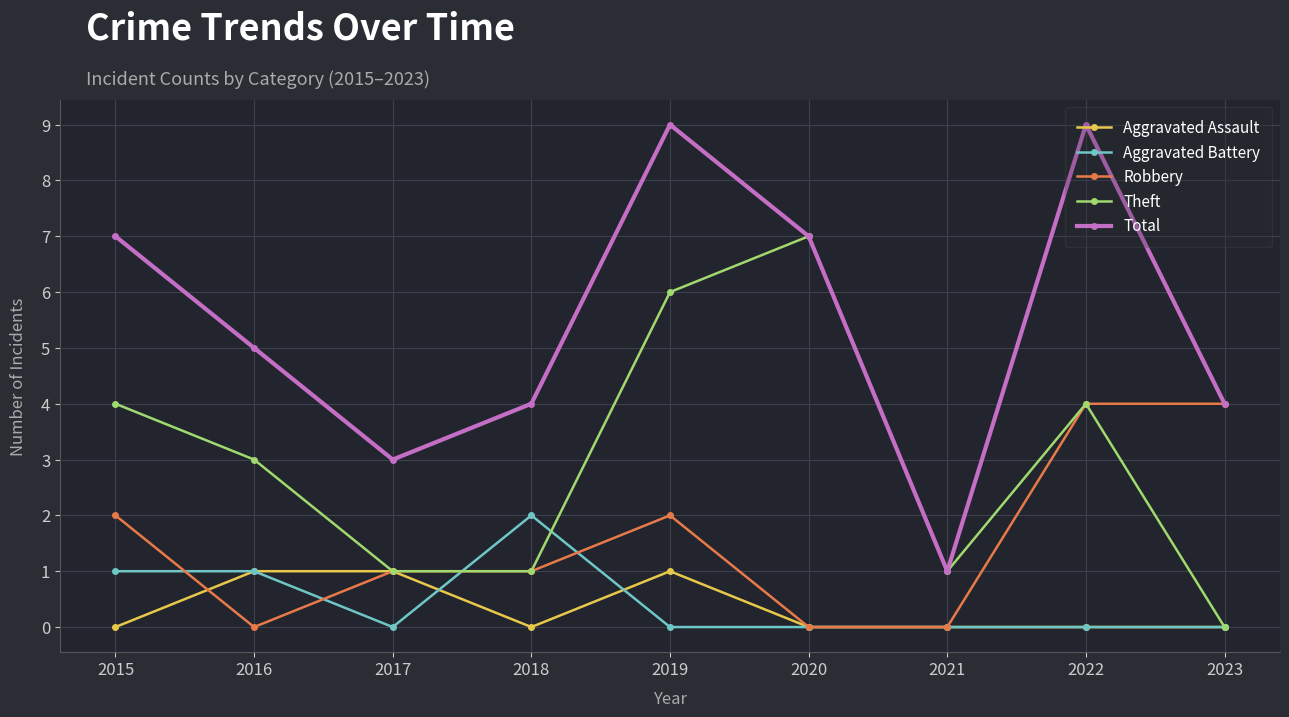

What is the highest value of the Robbery series?

4